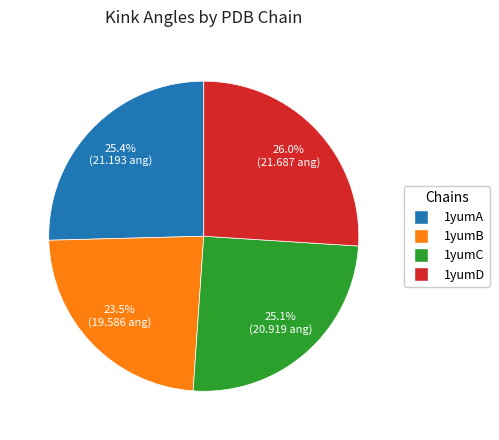

Is there a majority slice in this chart?

No